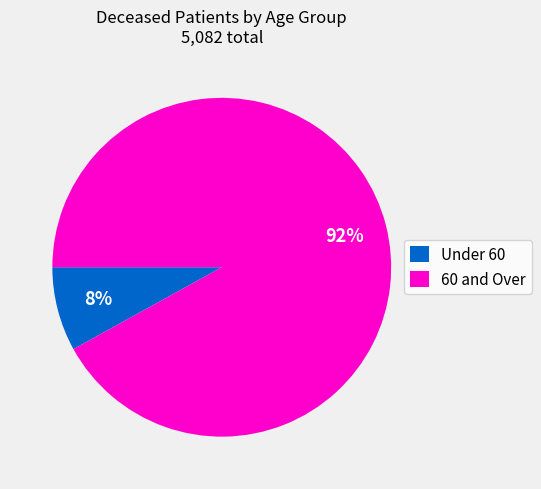

Is it true that 60 and Over is 92% of the pie?

True